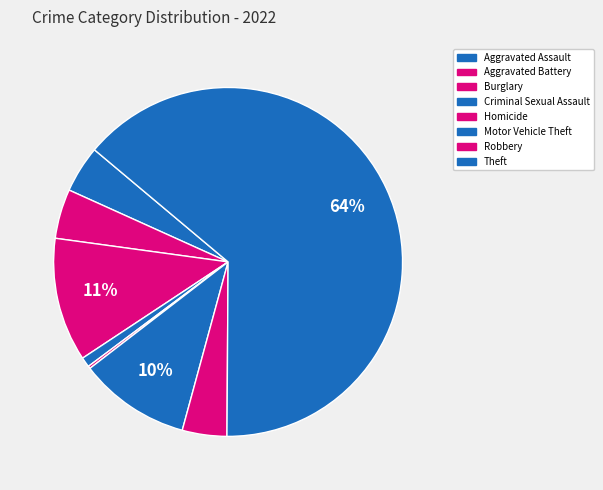

Which slice represents more than half of the pie?

Theft